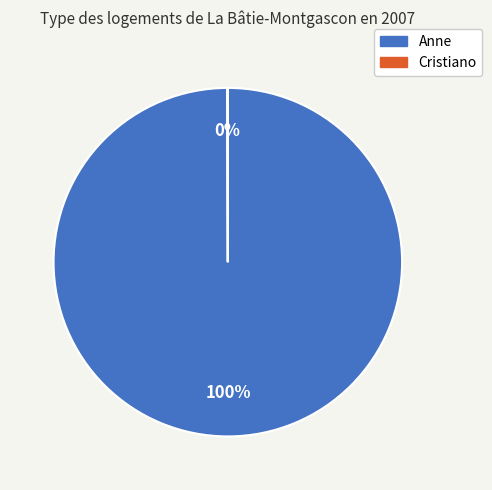

What is the largest slice in the pie chart?

Anne